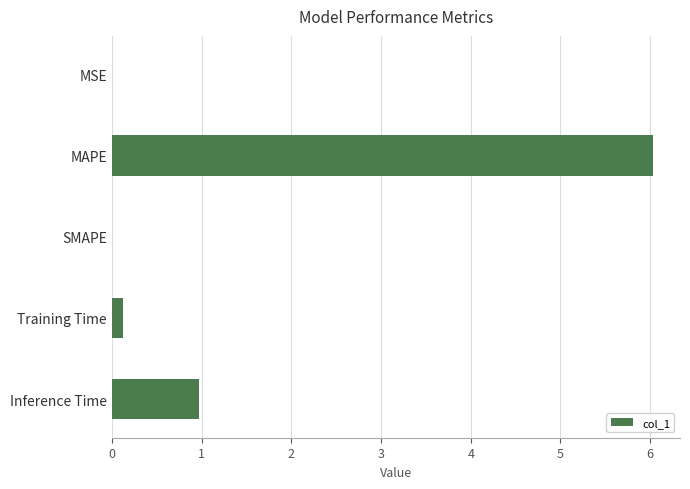

Which label corresponds to the largest value in the chart?

MAPE